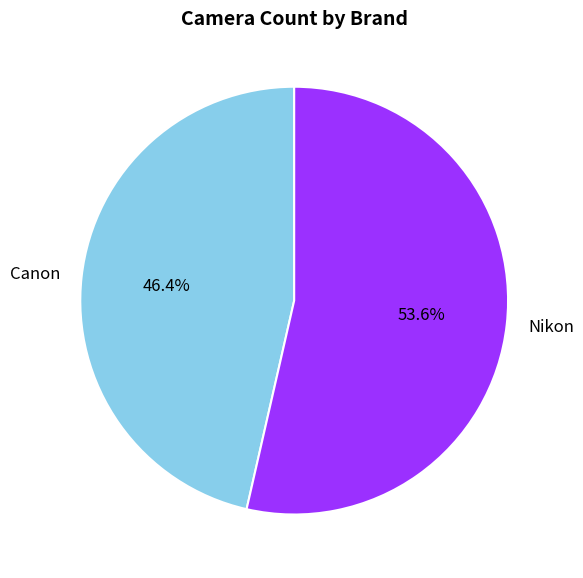

To the nearest percent, what is the difference between the Nikon and Canon slice percentages?

7%